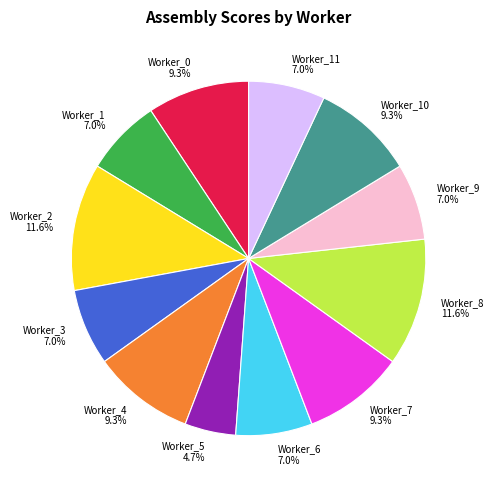

Is it true that Worker_3 is 7% of the pie?

True